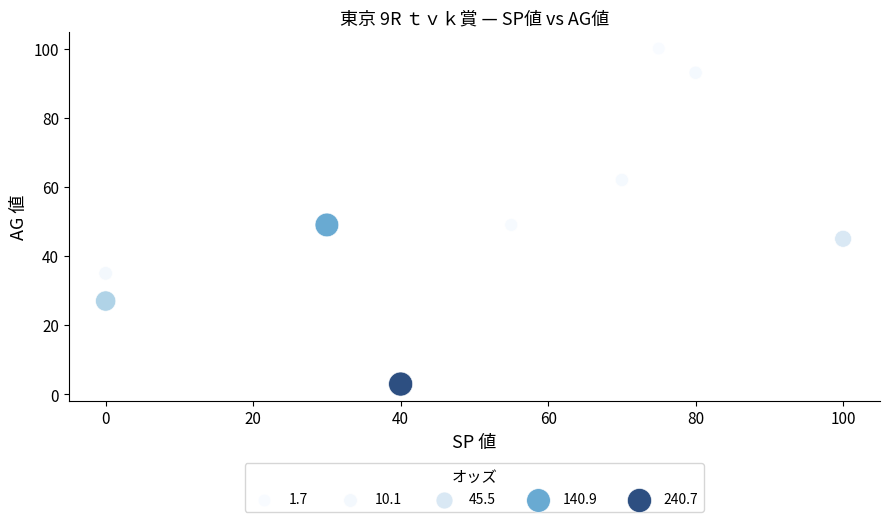

What is the range of X values (max minus min)?

100